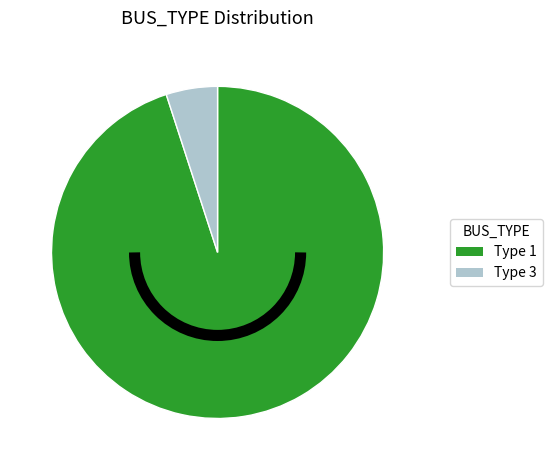

What is the smallest slice in the pie chart?

Type 3